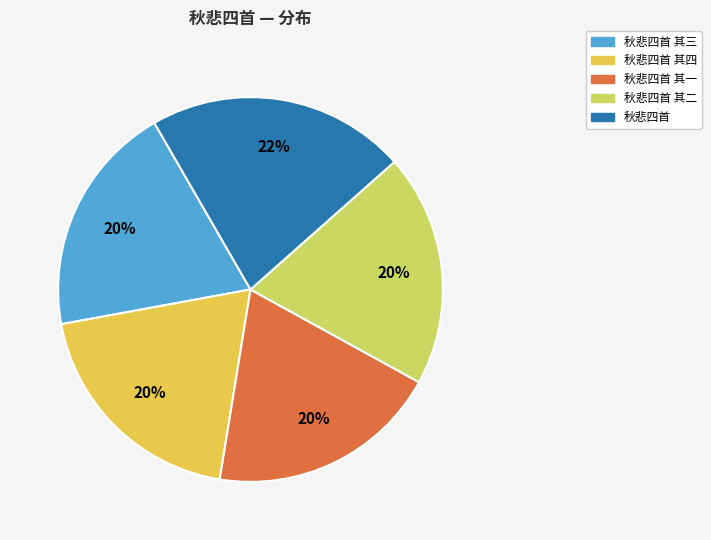

To the nearest percent, what is the combined percentage of 秋悲四首 其一 and 秋悲四首 其二?

39%